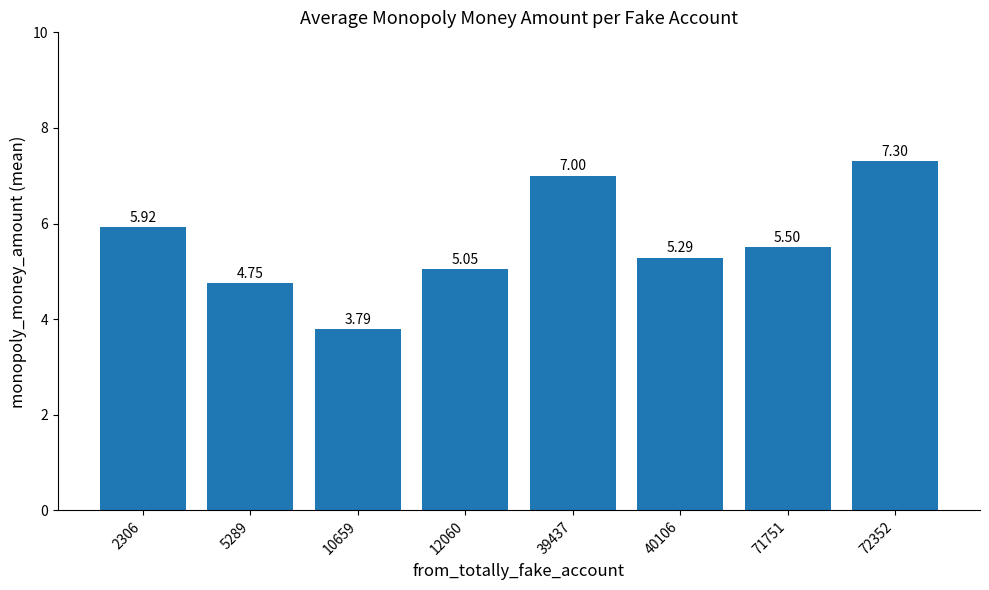

What is the change in value from 71751 to 72352?

+1.8